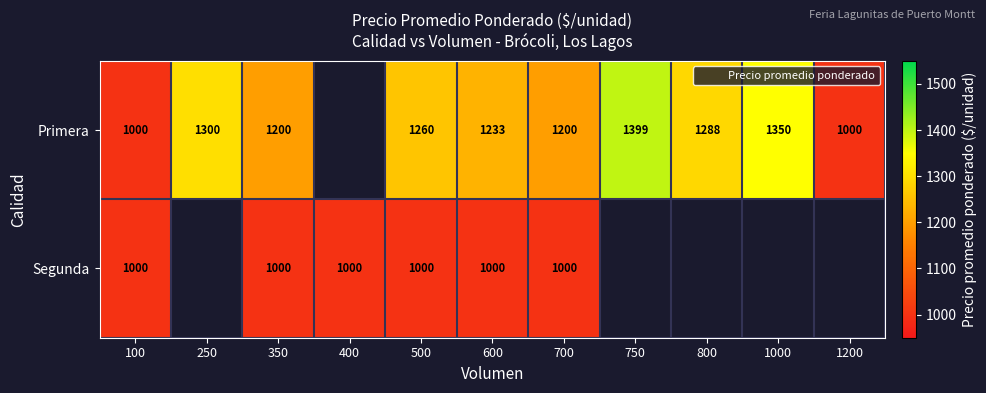

How many values in Segunda are above zero?

6